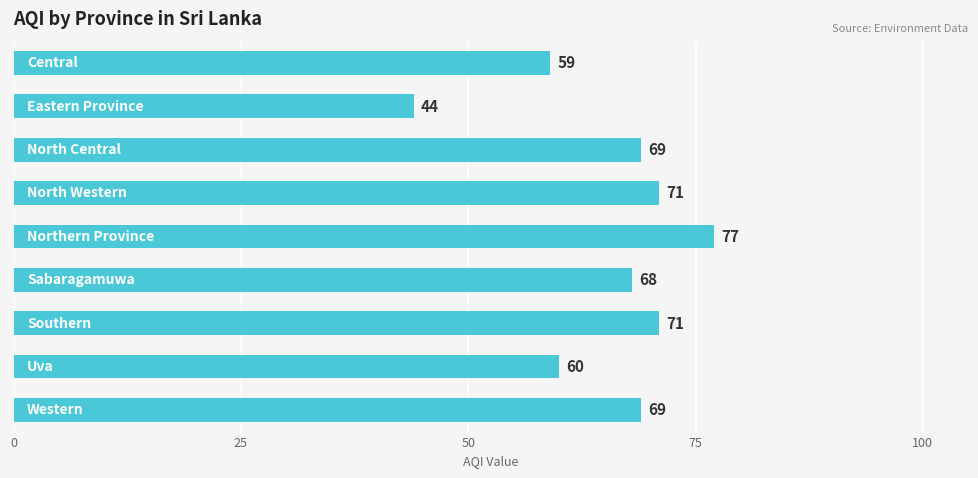

Reading bottom to top, list all the values displayed in this chart.

69	60	71	68	77	71	69	44	59